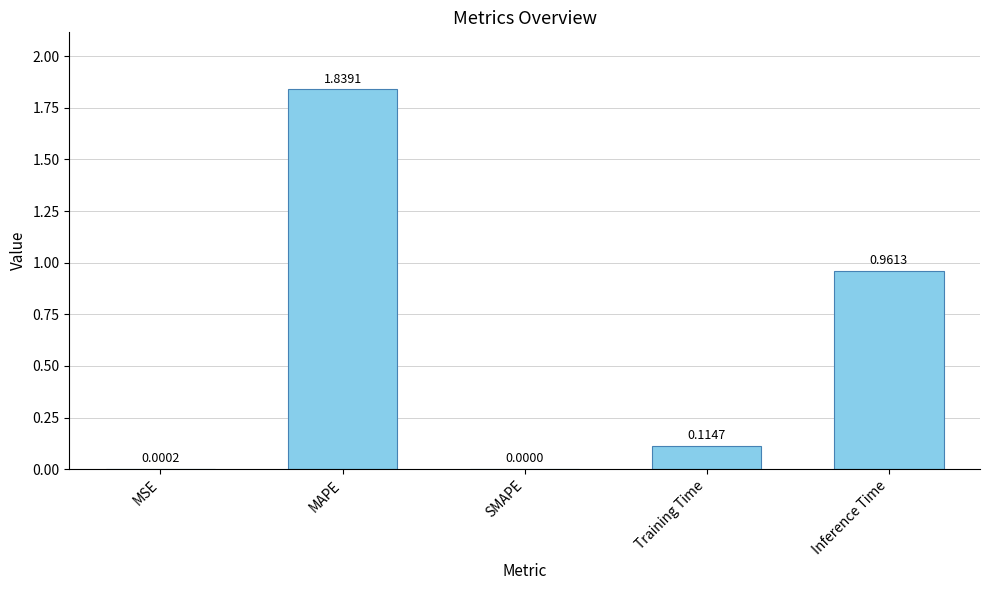

What is the change in value from MSE to MAPE?

+1.8